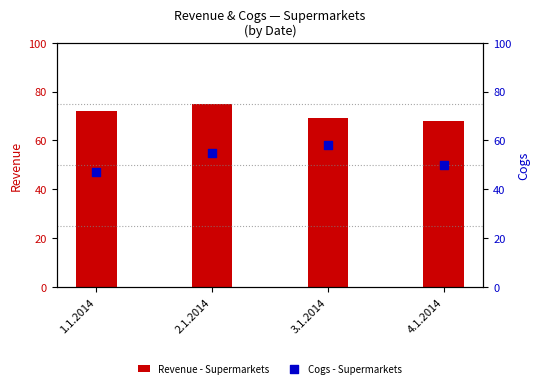

Is the value of Cogs - Supermarkets at 4.1.2014 greater than the value of Revenue - Supermarkets at 3.1.2014?

No